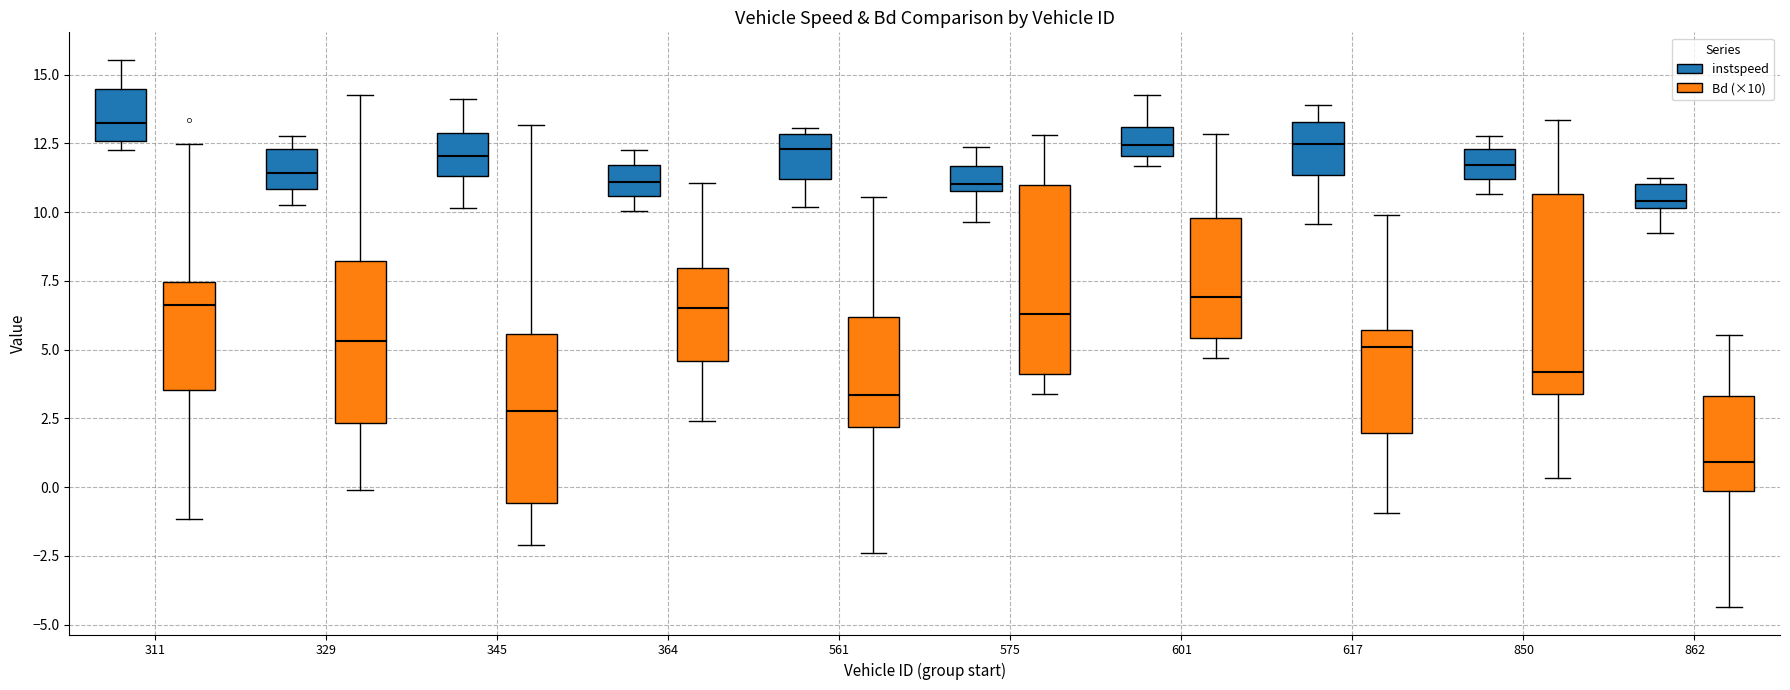

Reading left to right, transcribe this box plot: for each box, give where its median line is, the range the box spans, and where its two whiskers end, as read against the y-axis. The values are not printed on the chart, so give them approximately, as read against the axis.

311 (instspeed): median 13.0, box 12.5 to 14.5, whiskers 12.0 to 15.5
311 (Bd (×10)): median 6.5, box 3.5 to 7.5, whiskers -1.0 to 12.5
329 (instspeed): median 11.5, box 11.0 to 12.5, whiskers 10.5 to 13.0
329 (Bd (×10)): median 5.5, box 2.5 to 8.0, whiskers 0.0 to 14.5
345 (instspeed): median 12.0, box 11.5 to 13.0, whiskers 10.0 to 14.0
345 (Bd (×10)): median 3.0, box -0.5 to 5.5, whiskers -2.0 to 13.0
364 (instspeed): median 11.0, box 10.5 to 11.5, whiskers 10.0 to 12.0
364 (Bd (×10)): median 6.5, box 4.5 to 8.0, whiskers 2.5 to 11.0
561 (instspeed): median 12.5, box 11.0 to 13.0, whiskers 10.0 to 13.0 (just above the box's upper edge)
561 (Bd (×10)): median 3.5, box 2.0 to 6.0, whiskers -2.5 to 10.5
575 (instspeed): median 11.0 (just above the box's lower edge), box 11.0 to 11.5, whiskers 9.5 to 12.5
575 (Bd (×10)): median 6.5, box 4.0 to 11.0, whiskers 3.5 to 13.0
601 (instspeed): median 12.5, box 12.0 to 13.0, whiskers 11.5 to 14.0
601 (Bd (×10)): median 7.0, box 5.5 to 10.0, whiskers 4.5 to 13.0
617 (instspeed): median 12.5, box 11.5 to 13.5, whiskers 9.5 to 14.0
617 (Bd (×10)): median 5.0, box 2.0 to 5.5, whiskers -1.0 to 10.0
850 (instspeed): median 11.5, box 11.0 to 12.5, whiskers 10.5 to 13.0
850 (Bd (×10)): median 4.0, box 3.5 to 10.5, whiskers 0.5 to 13.5
862 (instspeed): median 10.5, box 10.0 to 11.0, whiskers 9.0 to 11.0 (just above the box's upper edge)
862 (Bd (×10)): median 1.0, box 0.0 to 3.5, whiskers -4.5 to 5.5